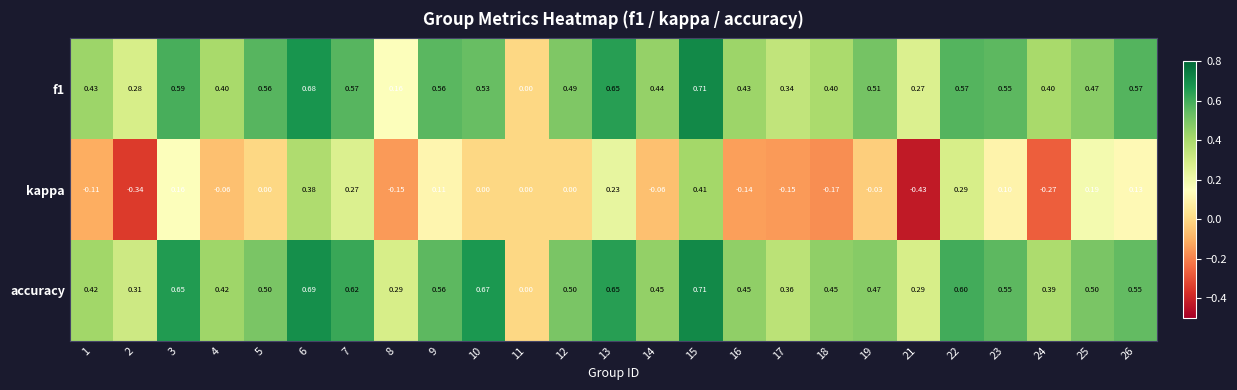

Which series has the largest total across all categories?

accuracy